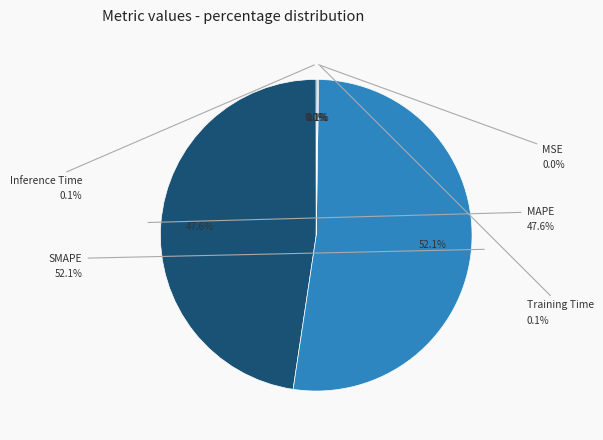

How many segments does this pie chart have?

5